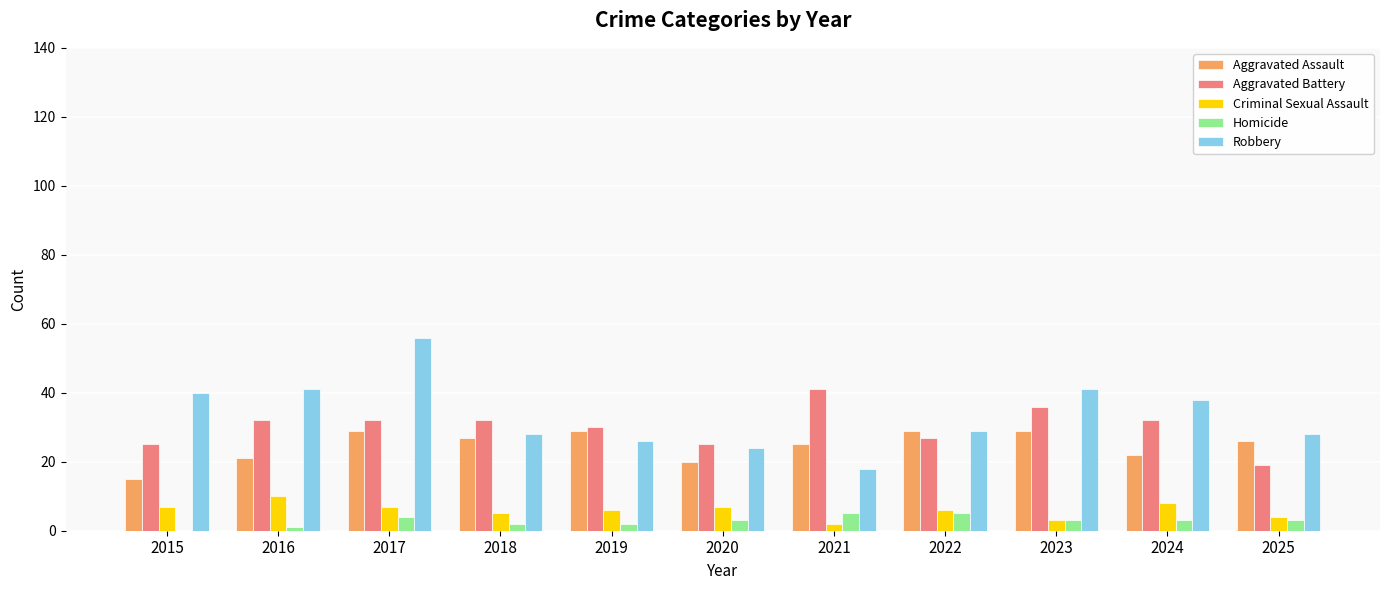

What is the sum of all Robbery values?

369